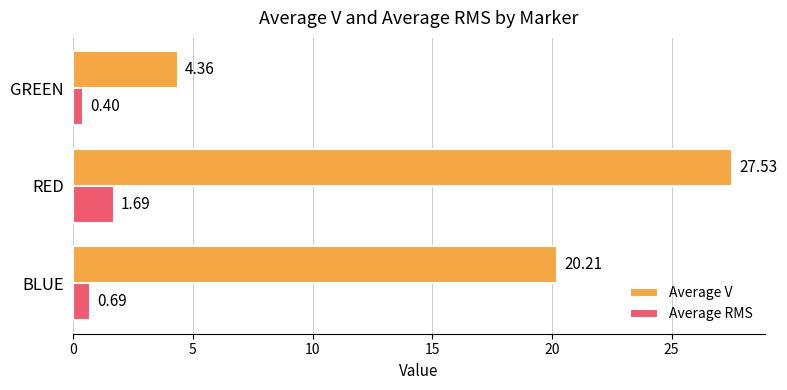

Where is Average V nearest to the value 15?

BLUE